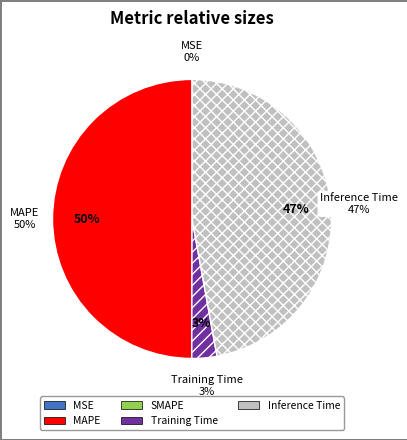

Which has a higher value, Training Time or SMAPE?

Training Time